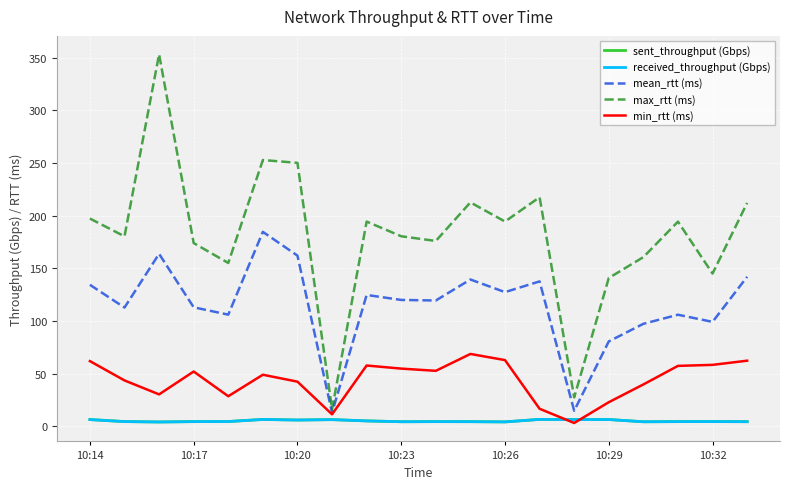

What are all the series names shown in the legend?

sent_throughput (Gbps), received_throughput (Gbps), mean_rtt (ms), max_rtt (ms), min_rtt (ms)